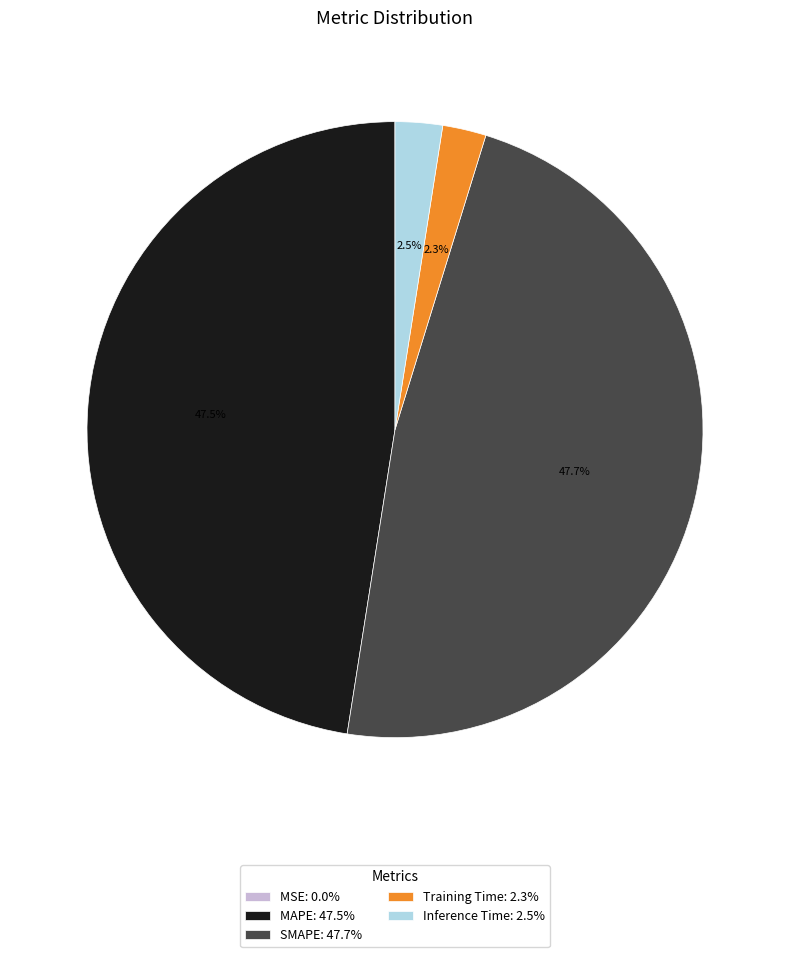

Between Inference Time: 2.5% and SMAPE: 47.7%, which is larger?

SMAPE: 47.7%